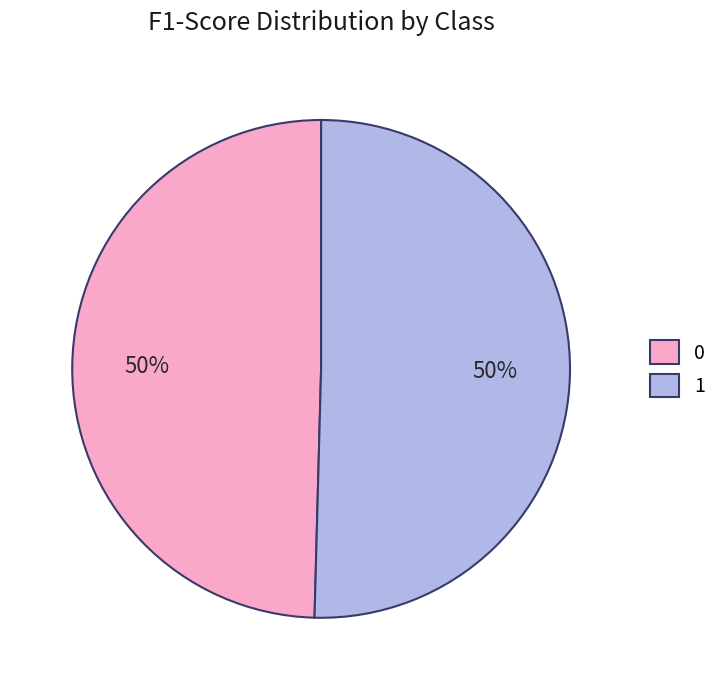

The 0 slice represents 50% of the pie. True or false?

True